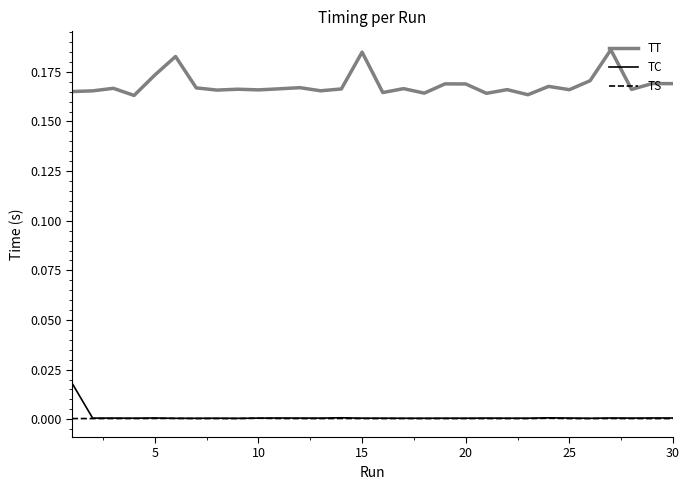

True or false: TT and TS intersect in this chart.

False